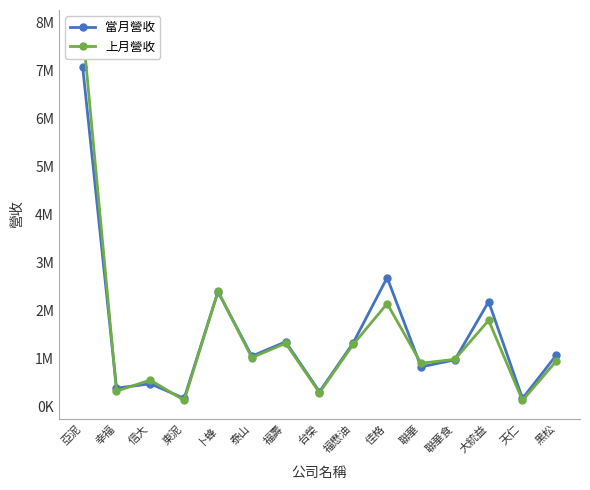

How many lines are shown in the chart?

2